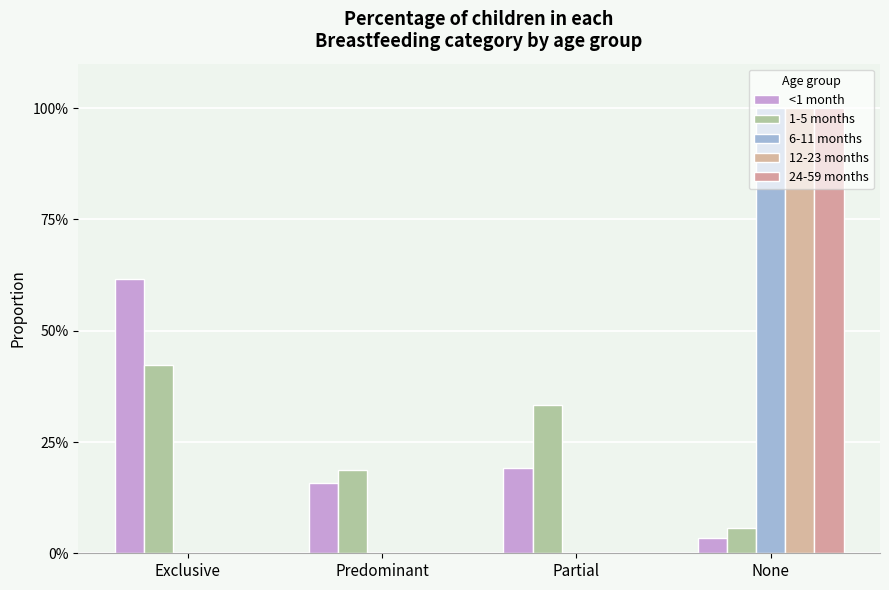

Where is <1 month nearest to the value 0?

None